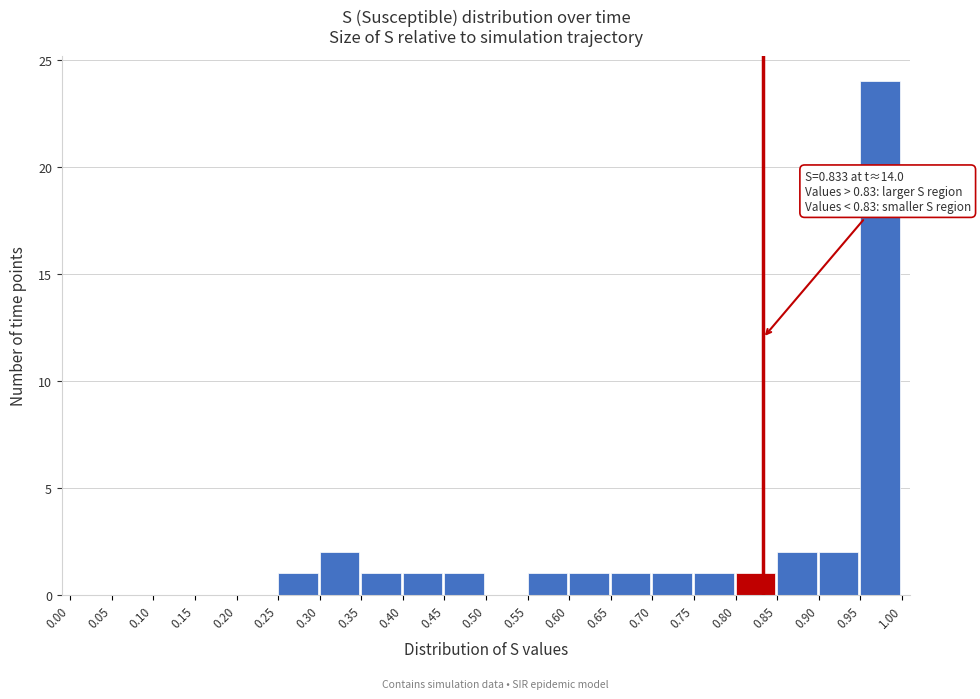

Over which range of the x-axis is the bar tallest?

0.95 to 1.00